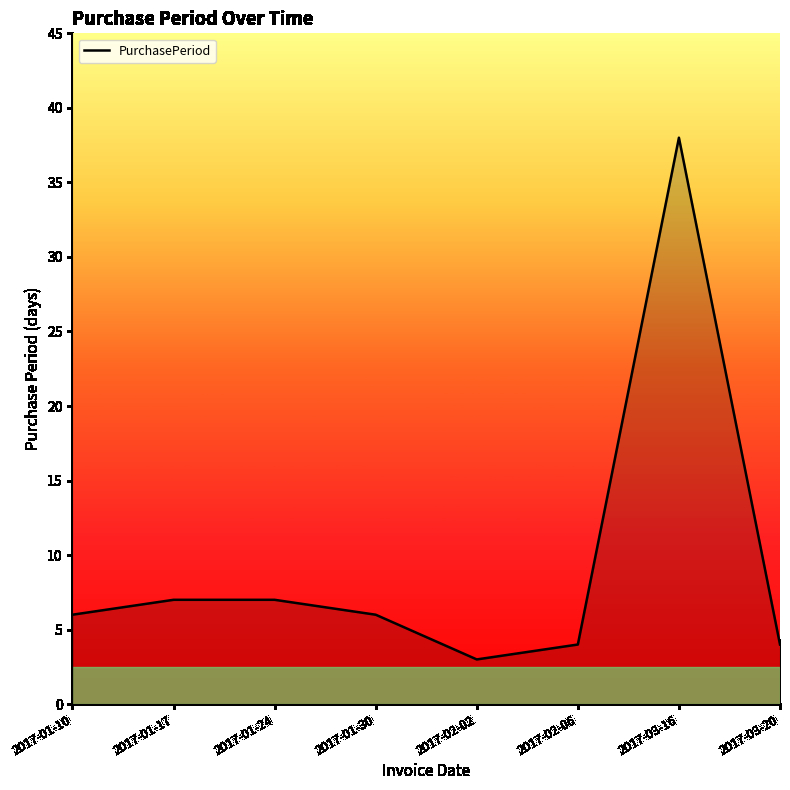

Does the chart have visible grid lines?

No